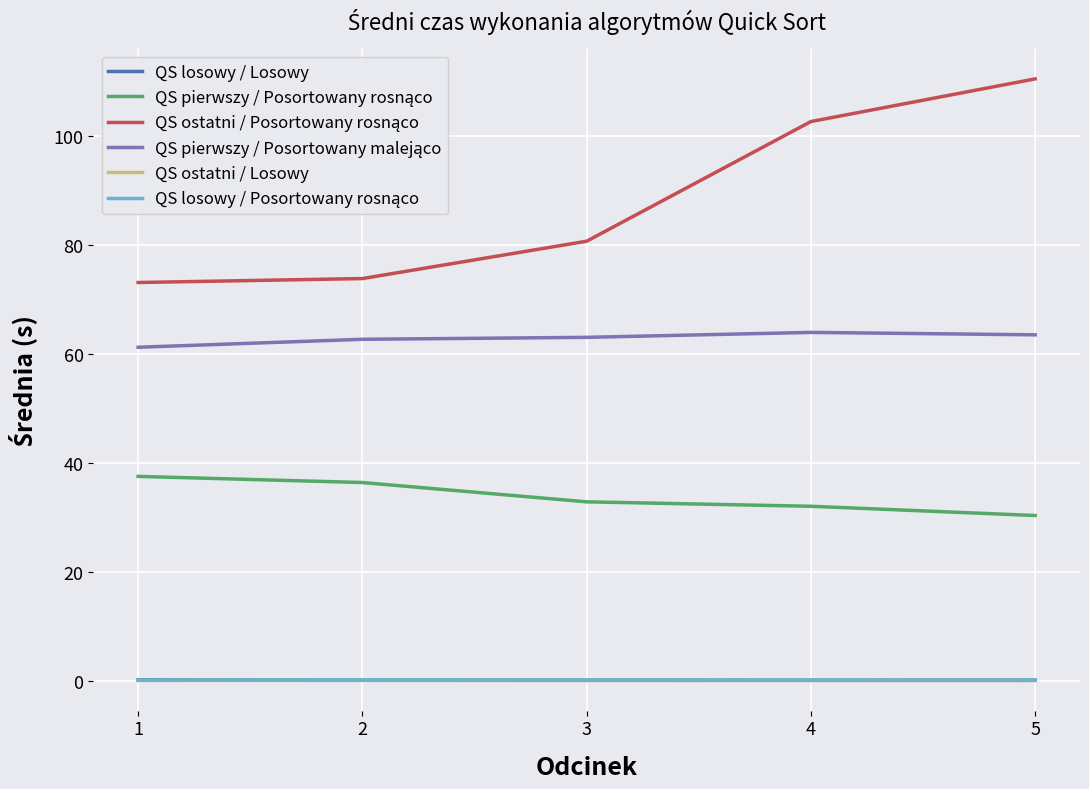

Does the chart have visible grid lines?

Yes